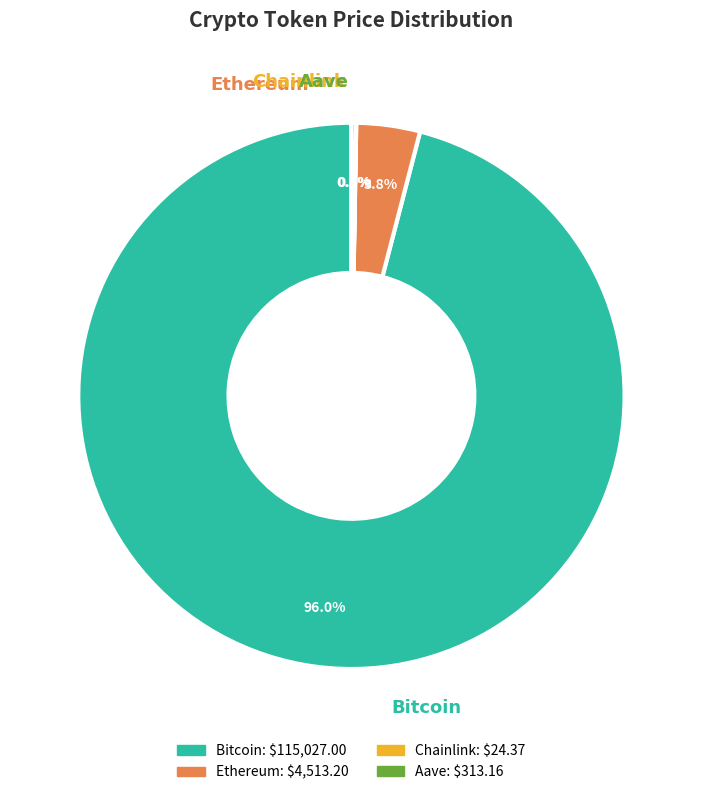

What is the majority slice?

Bitcoin